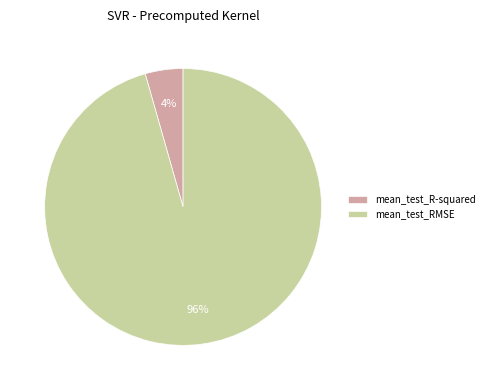

How many segments does this pie chart have?

2